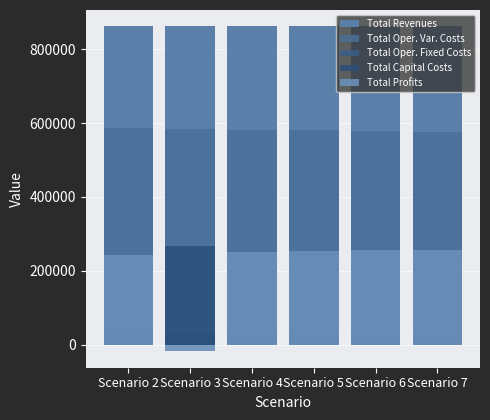

How many bars are there in total?

30